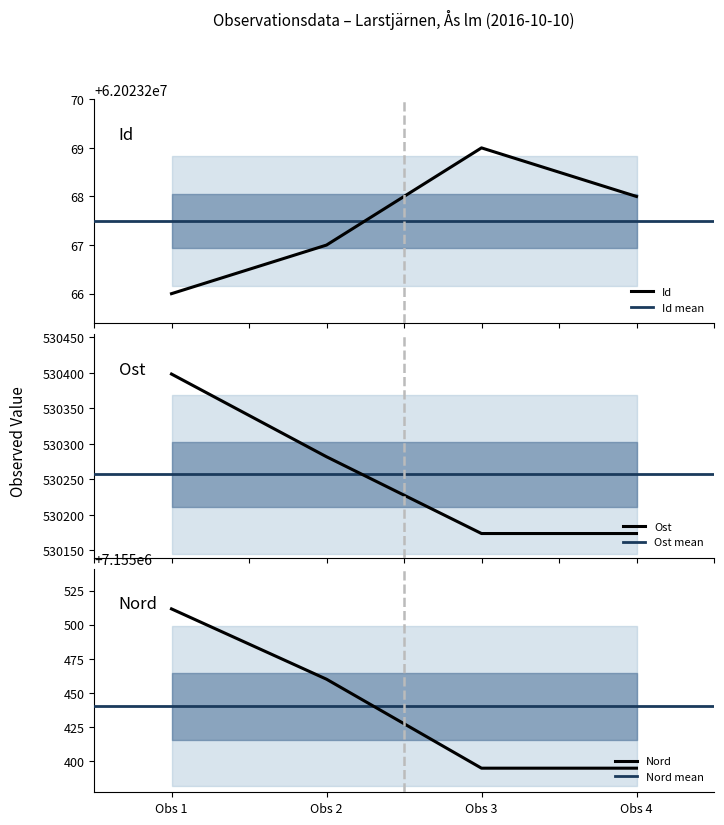

True or false: Nord and Id intersect in this chart.

False